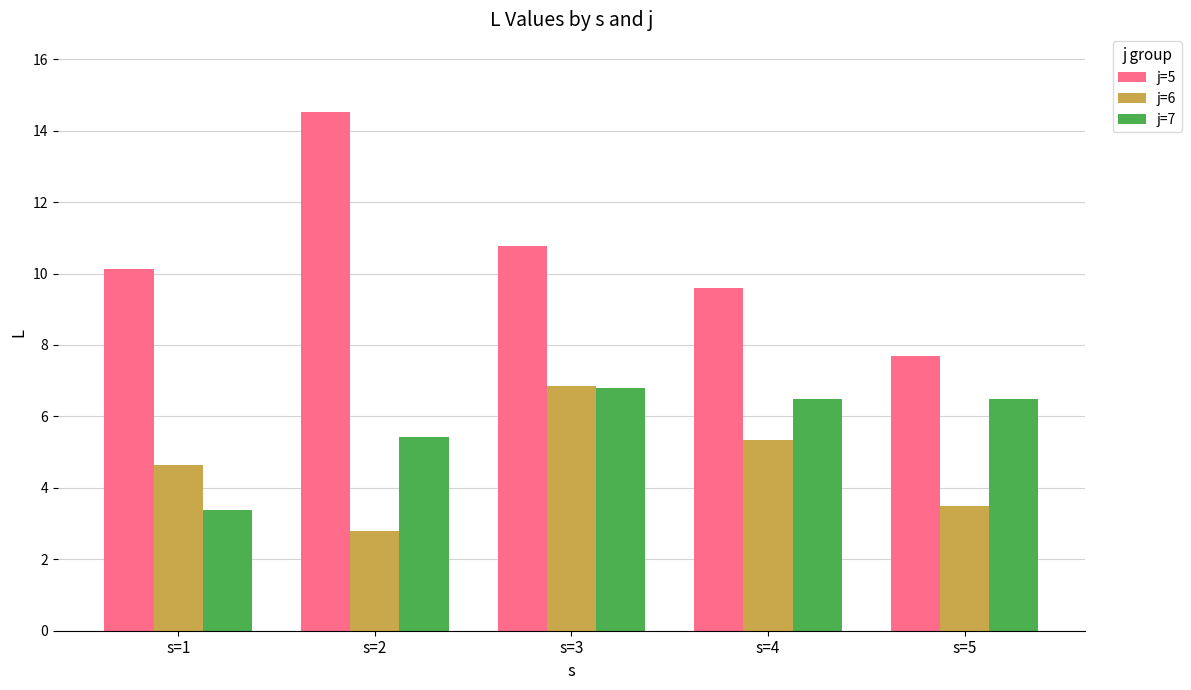

At how many categories does at least one series exceed 2?

5